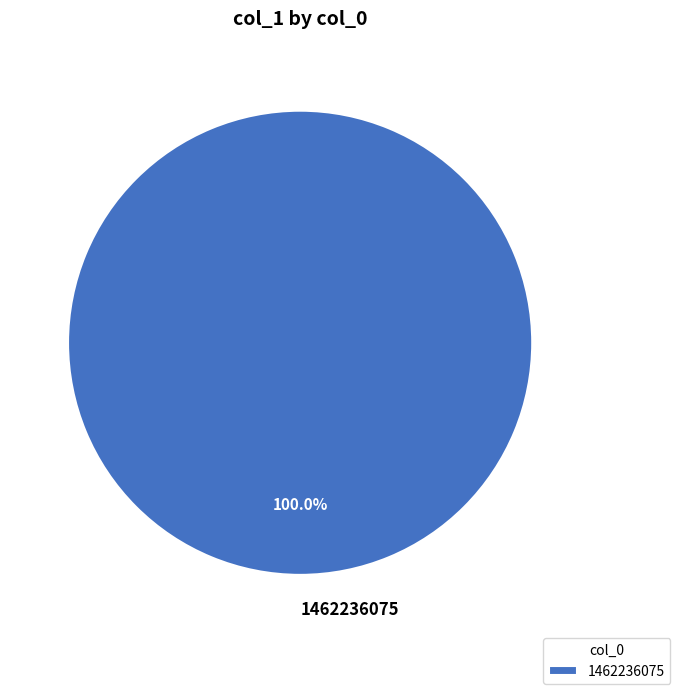

Rank the categories by value from lowest to highest.

1462236075